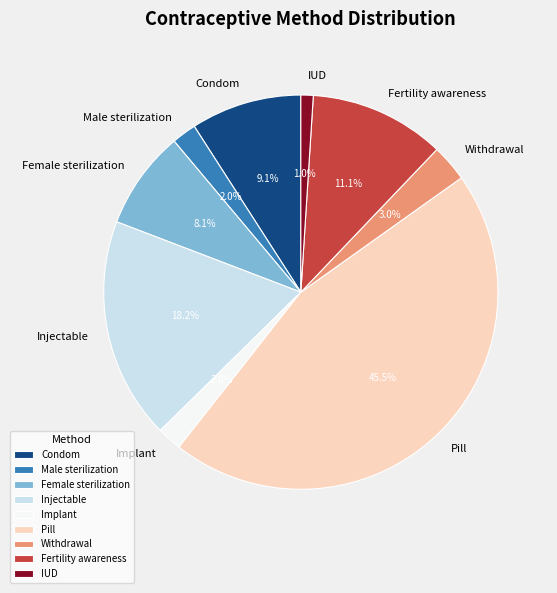

Which slice is the smallest?

IUD